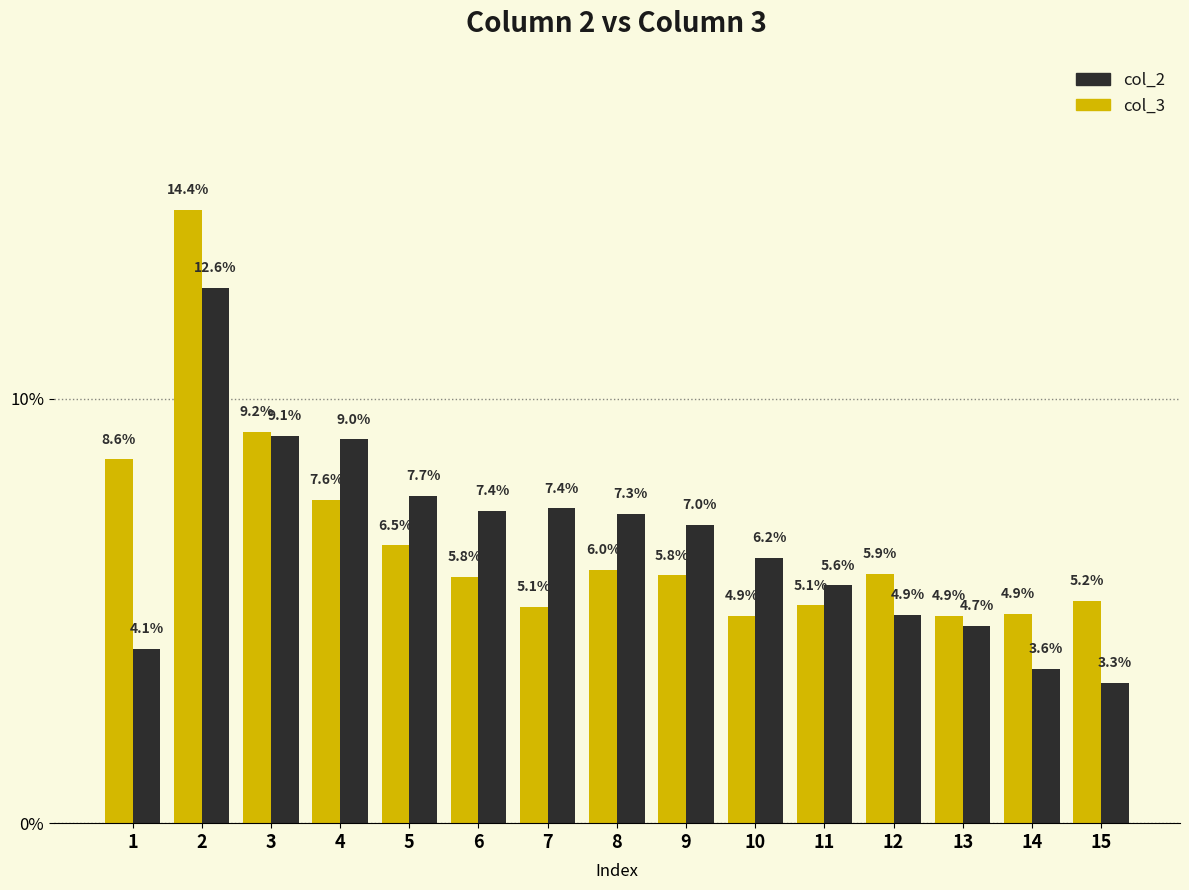

At which label does col_2 first exceed 7?

2